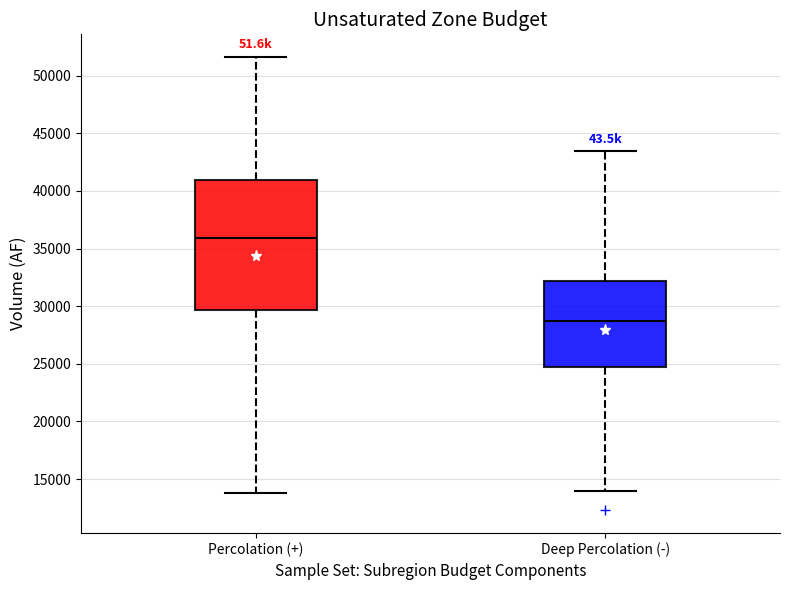

Where is the lower edge of the box for Deep Percolation (-) on the y-axis? The values are not printed on the chart, so give them approximately, as read against the axis.

24500